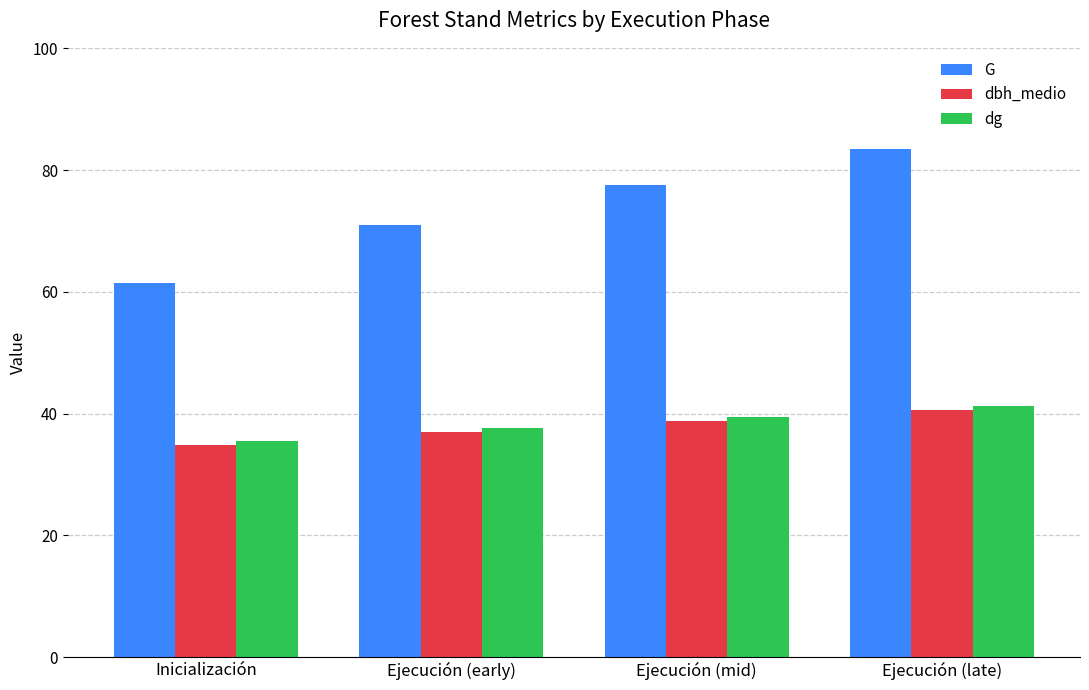

Where does the dbh_medio series first go above 38?

Ejecución (mid)